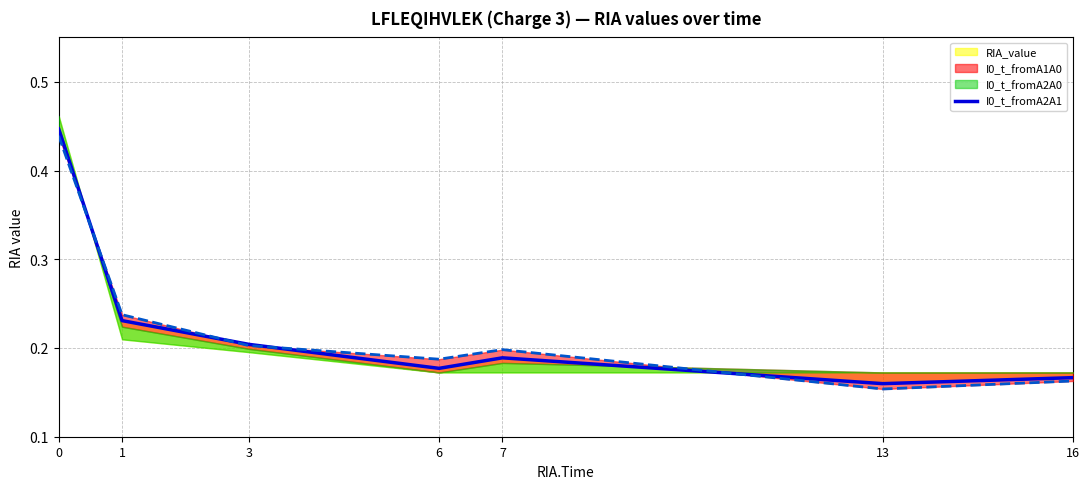

How many lines are shown in the chart?

1